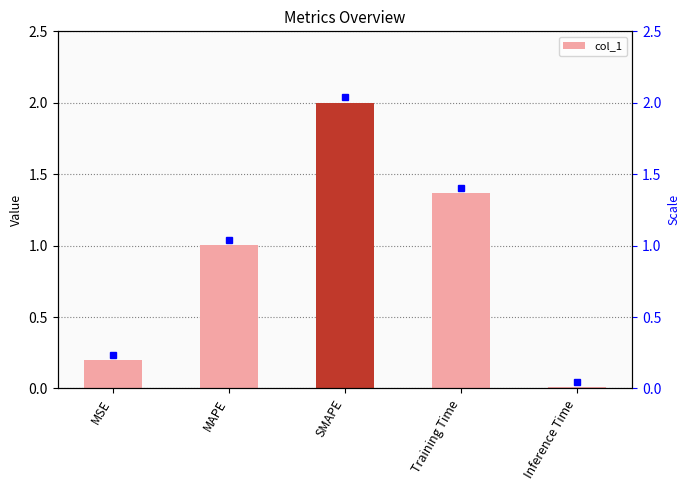

Where is the data nearest to the value 1?

MAPE